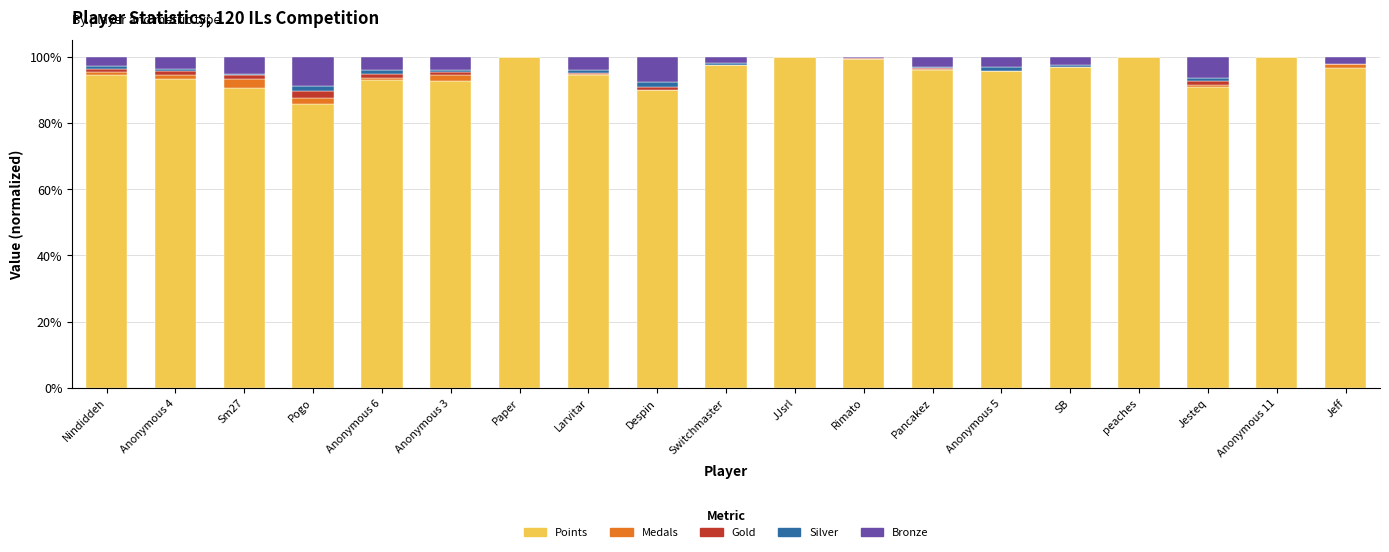

How many categories are shown in the chart?

19